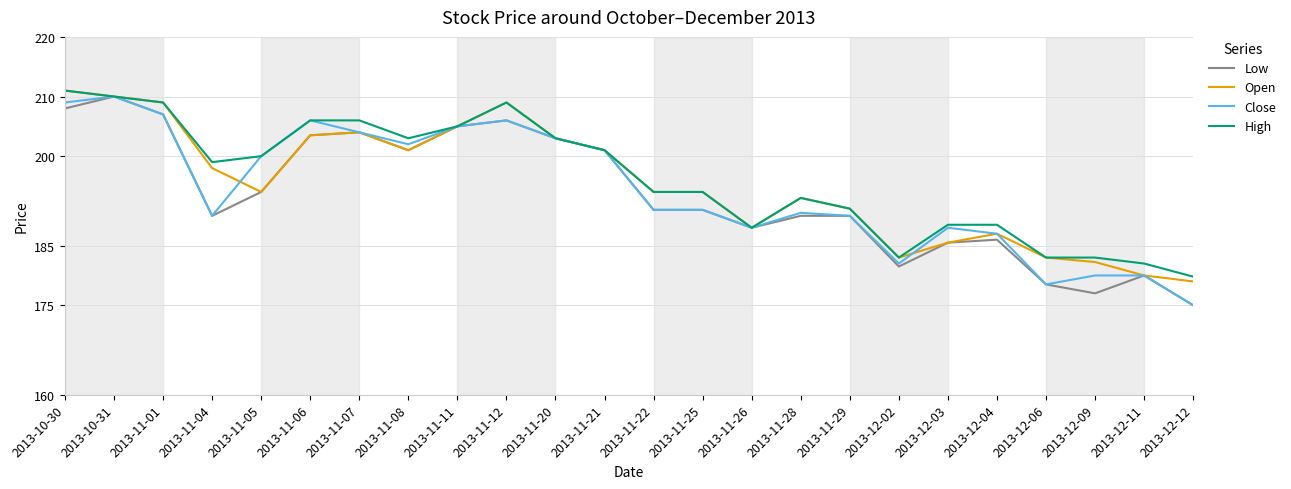

What is the sum of the Close values at 2013-11-26 and 2013-12-03?

376.0